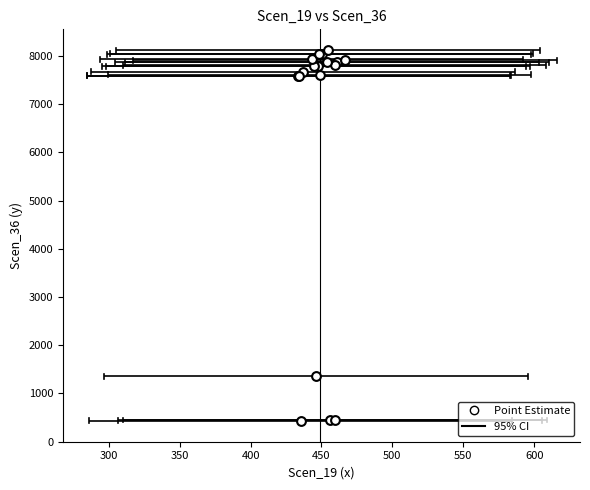

What Y value in the scatter plot is closest to 4275?

1352.2